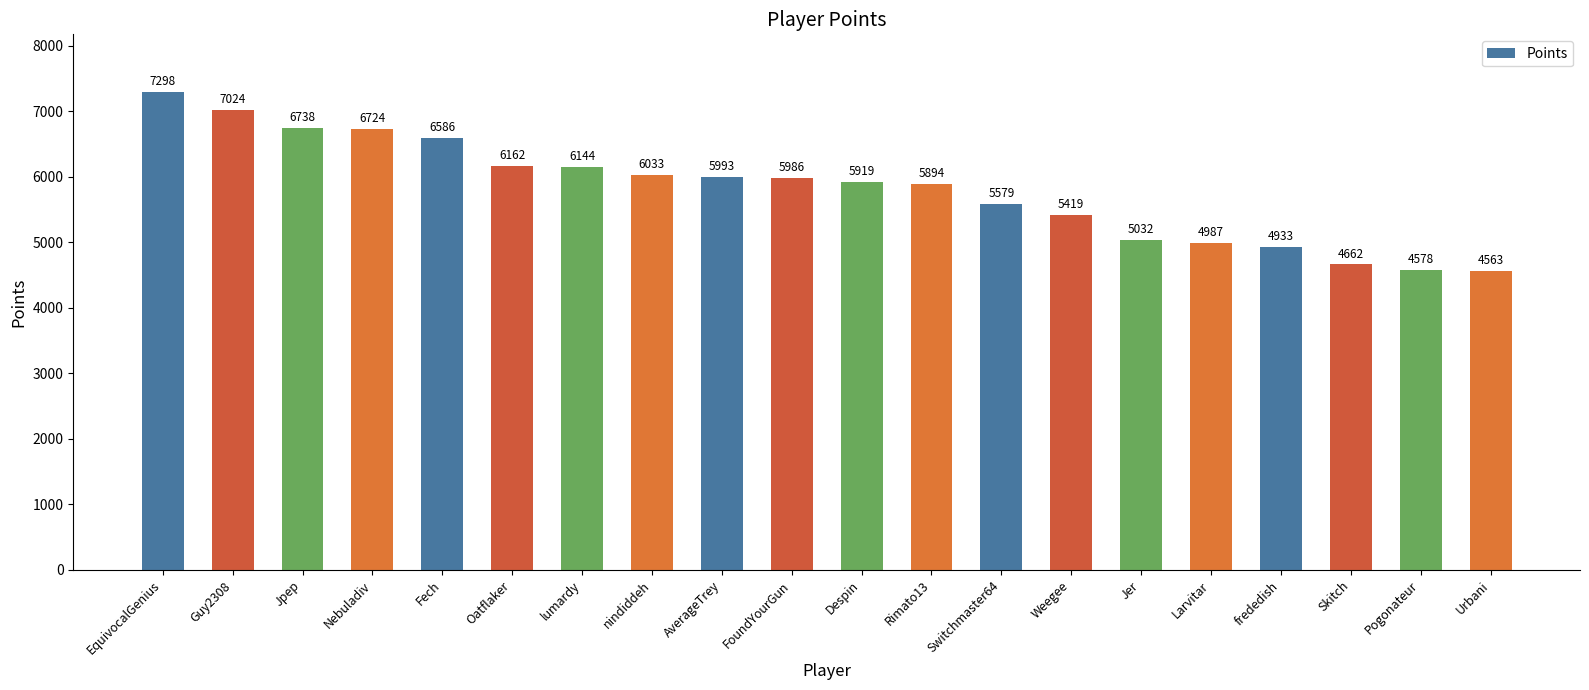

What is the difference between the maximum and second lowest values?

2720